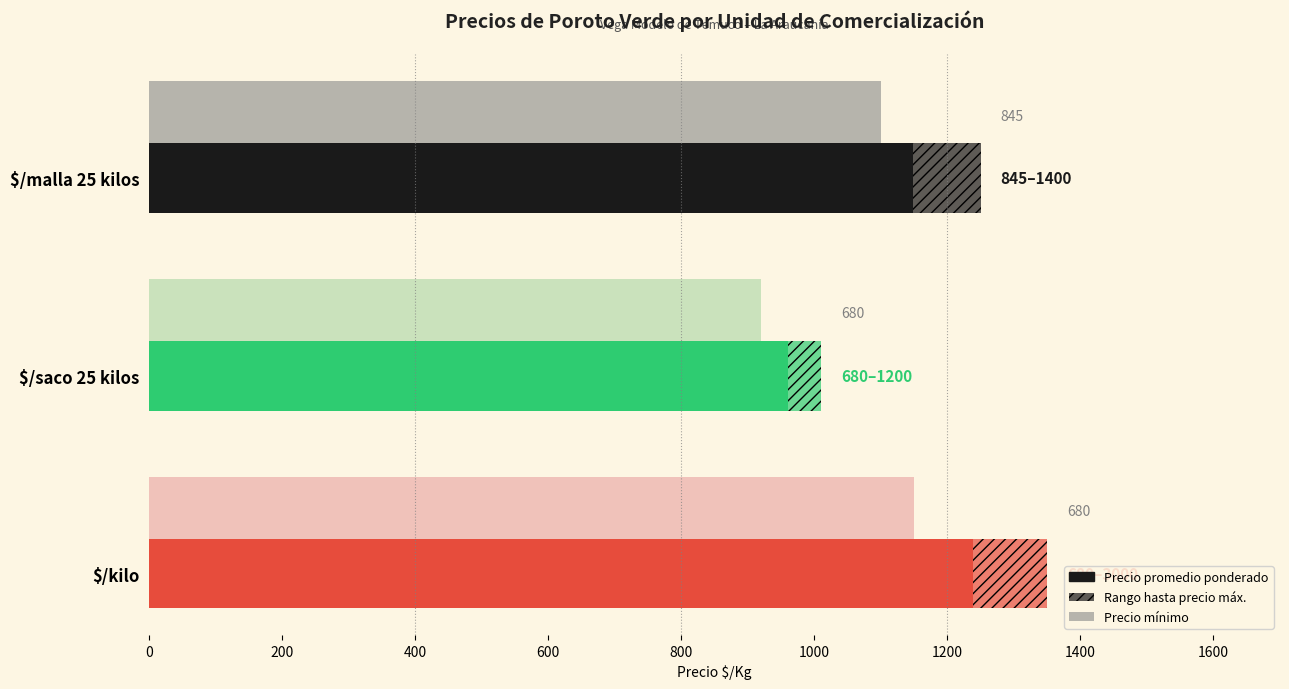

Which series has the largest range (max minus min)?

Precio promedio ponderado